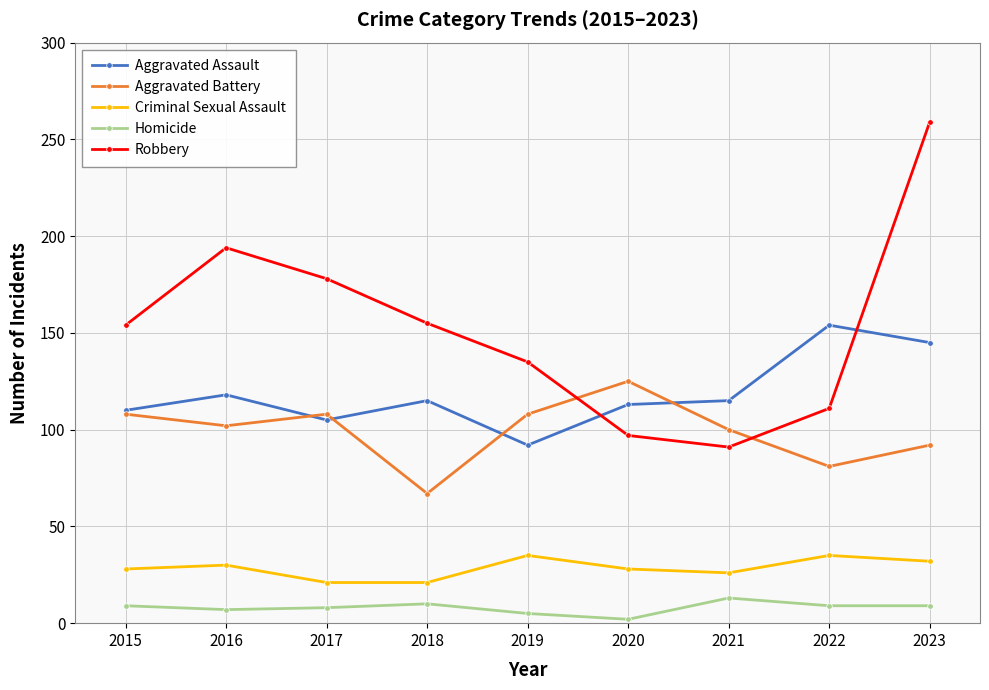

Which series has the largest range (max minus min)?

Robbery